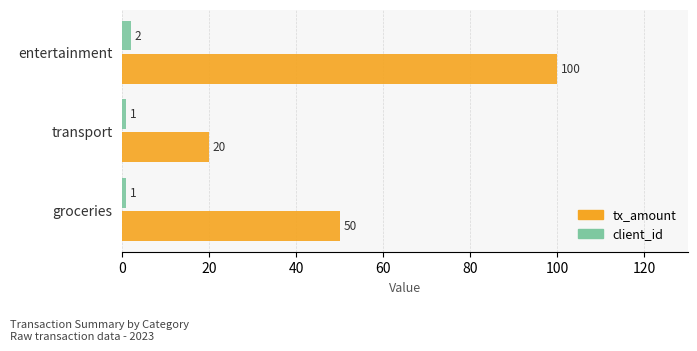

The value of tx_amount at transport is 20. True or false?

True